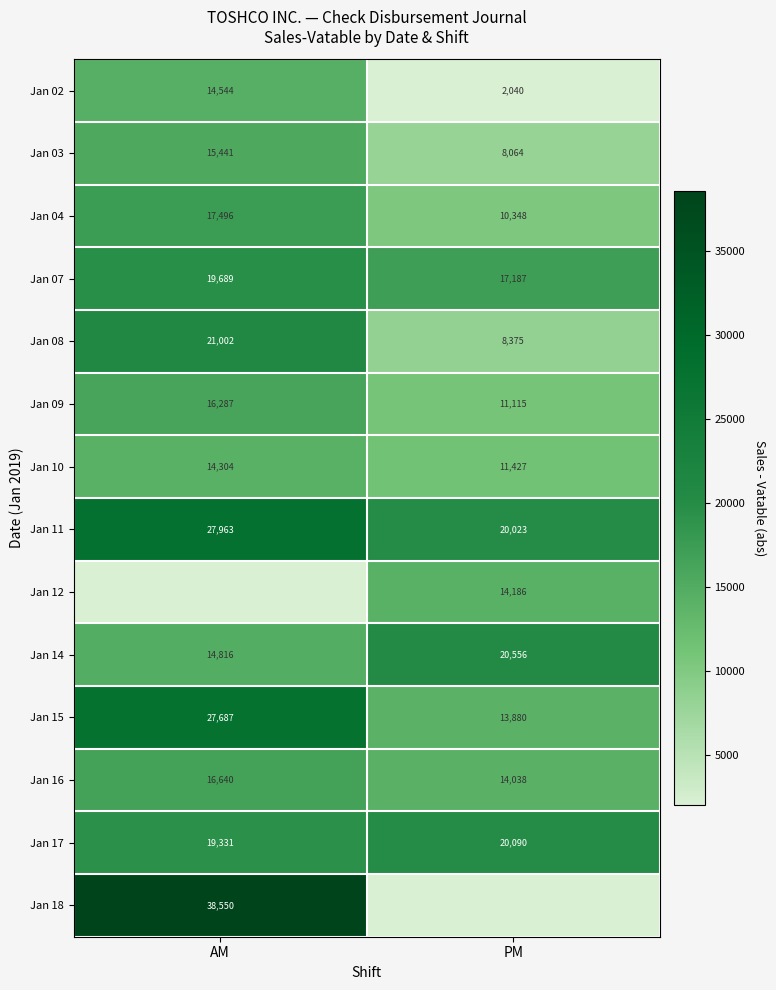

The Jan 09 series shows 16287 at AM. True or false?

True